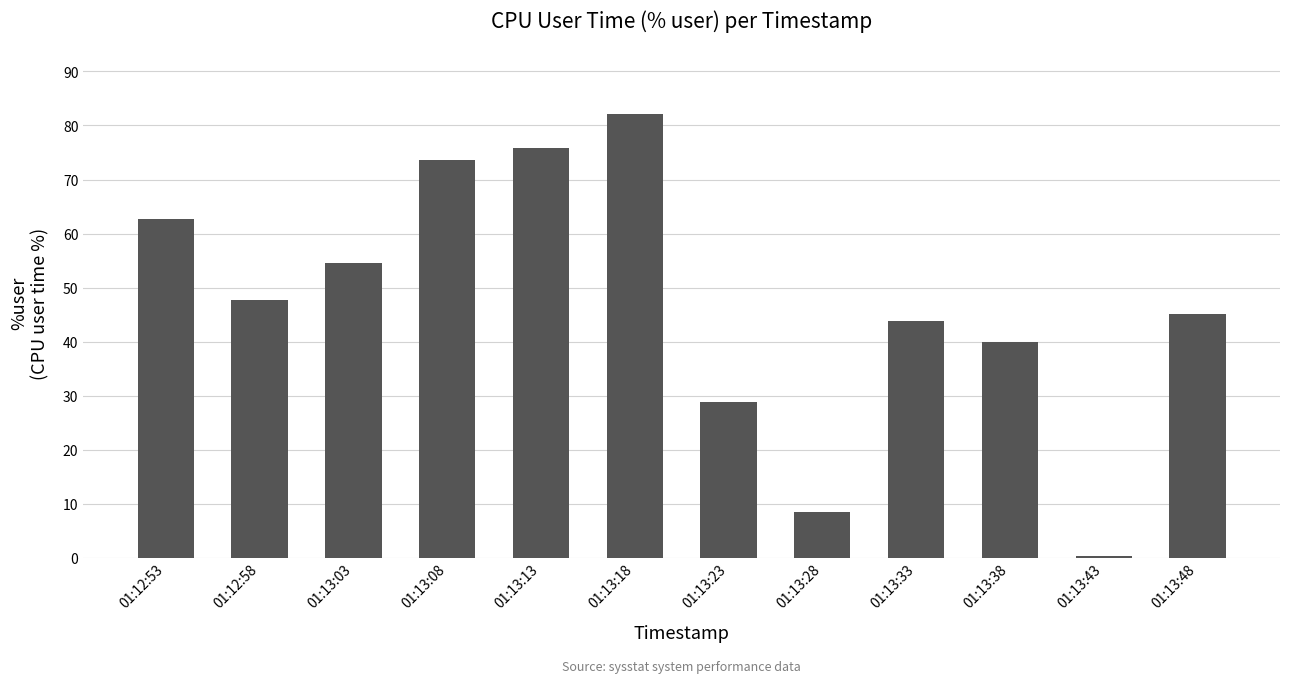

Which category has the highest value across all series?

01:13:18